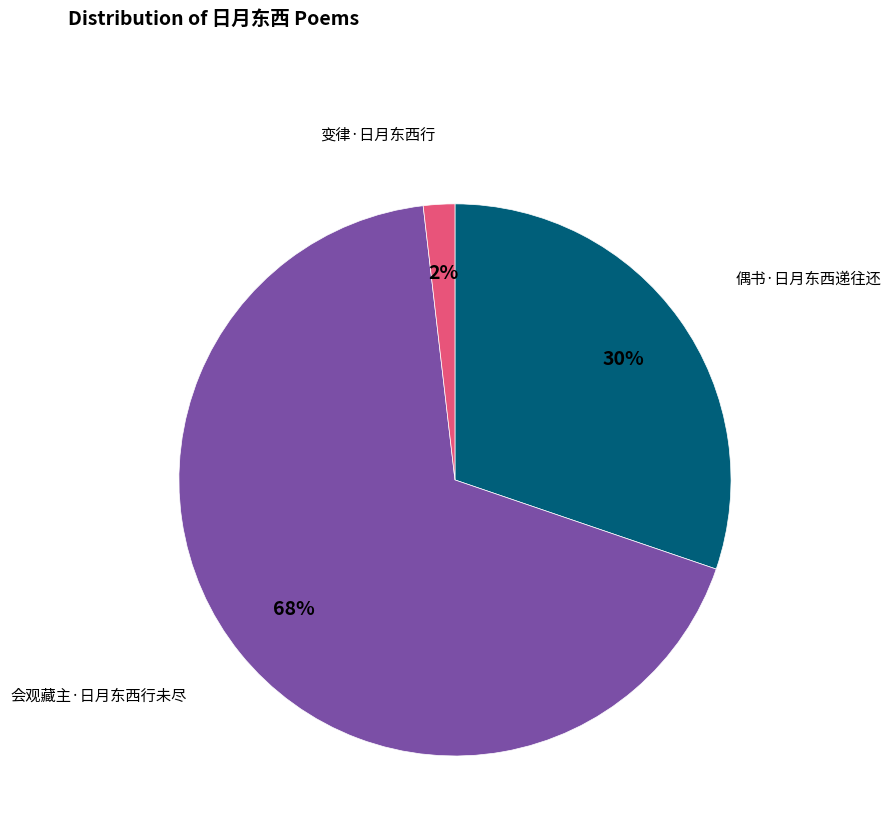

Combined, do 变律·日月东西行 and 偶书·日月东西递往还 account for over 50%?

No